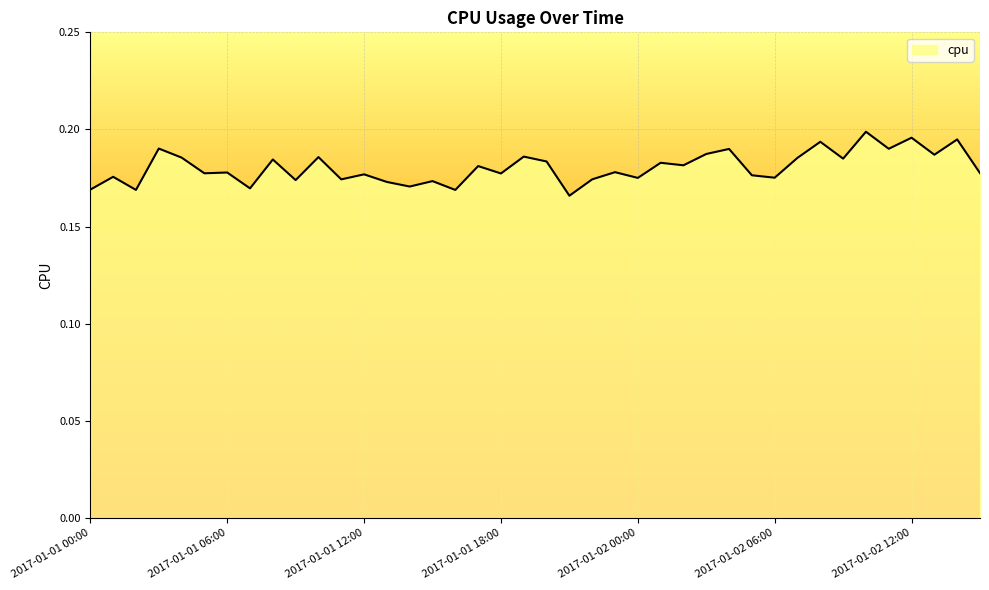

Which category has the lowest value across all series?

2017-01-01 21:00